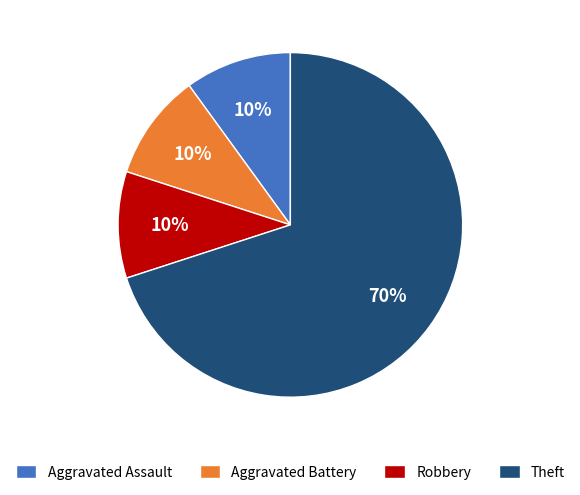

Which slice represents more than half of the pie?

Theft